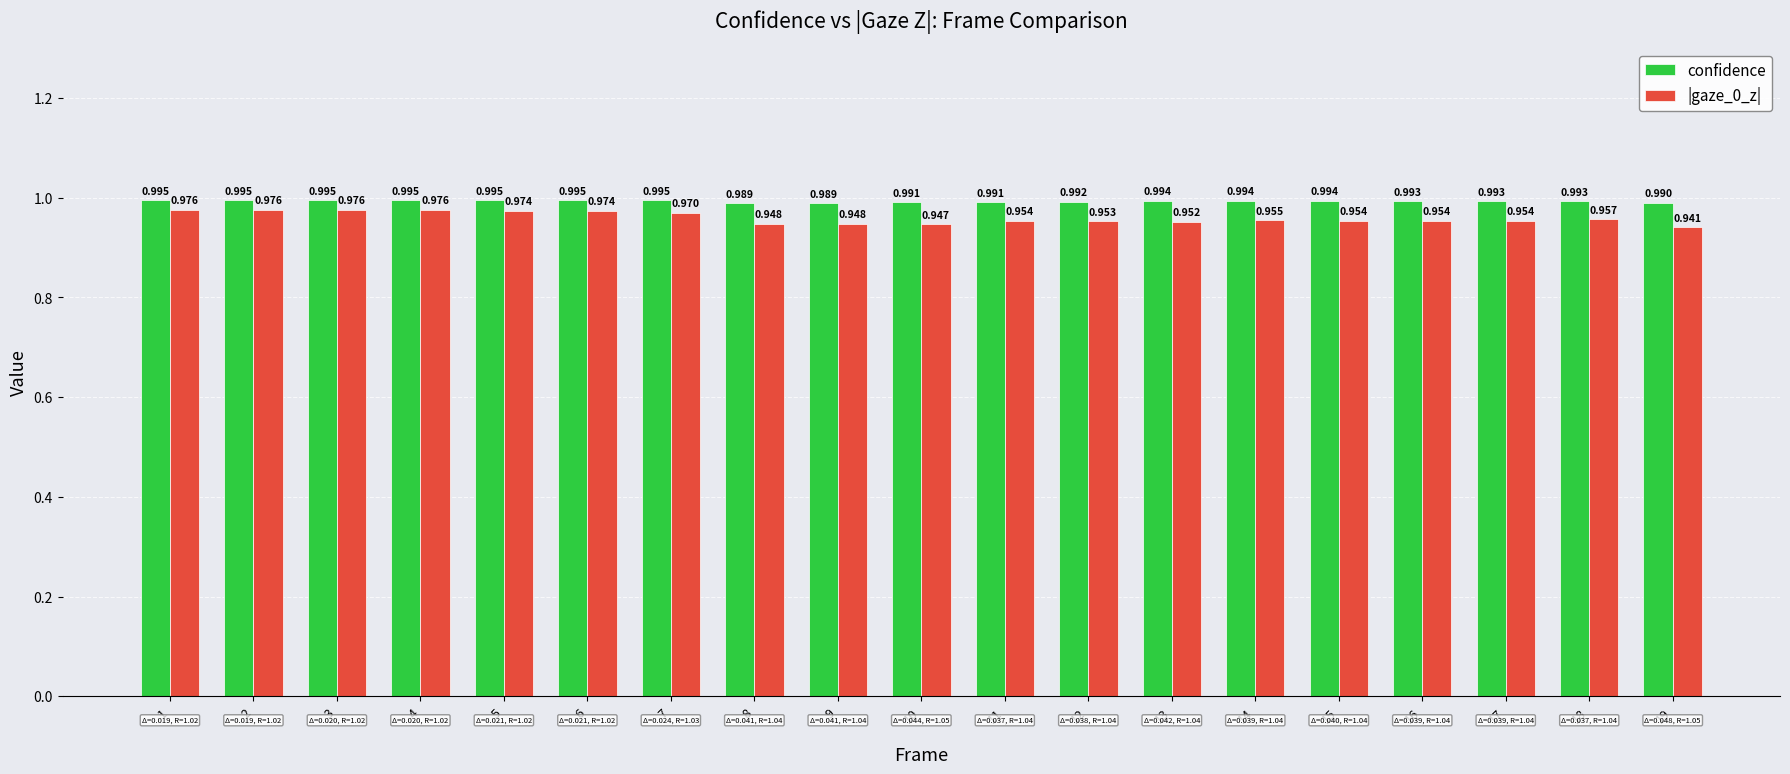

Which series has the largest total across all categories?

confidence